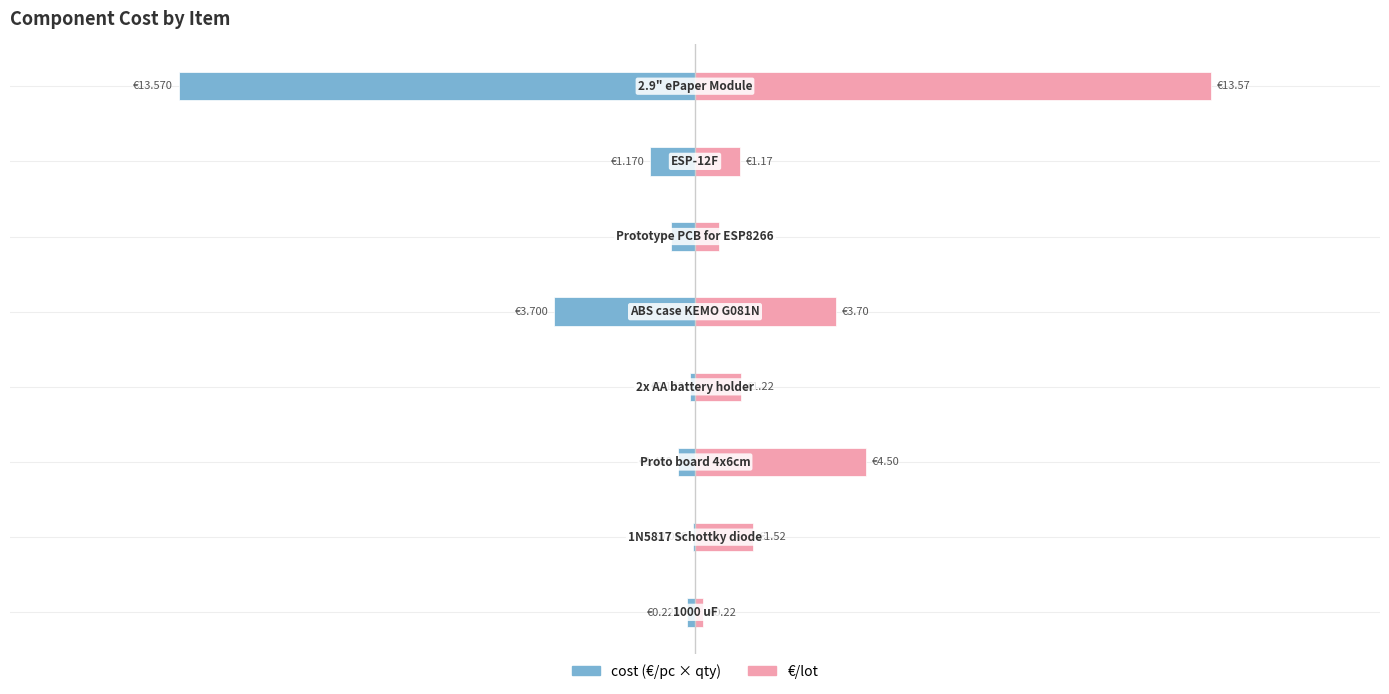

Which series has the widest spread of values?

cost